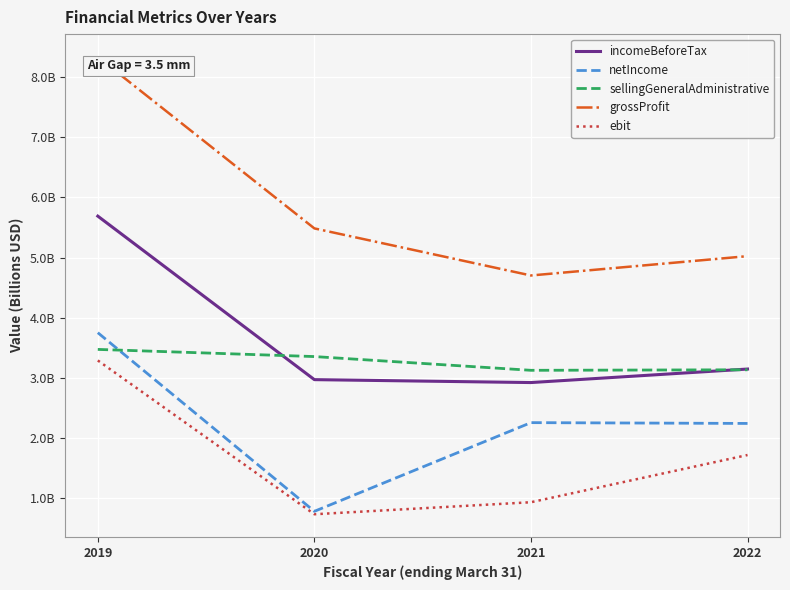

In netIncome, how many points are lower than both neighbors (excluding endpoints)?

1